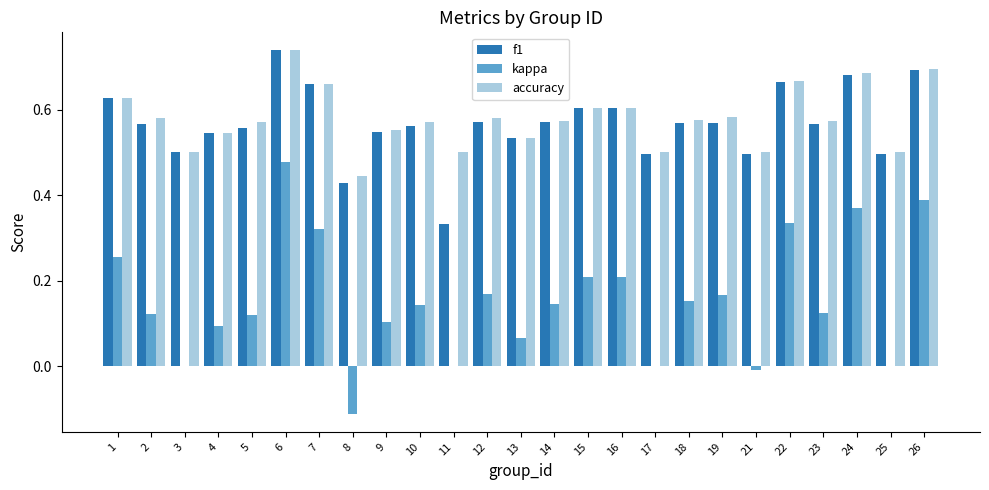

Is the value of accuracy at 19 greater than the value of f1 at 24?

No